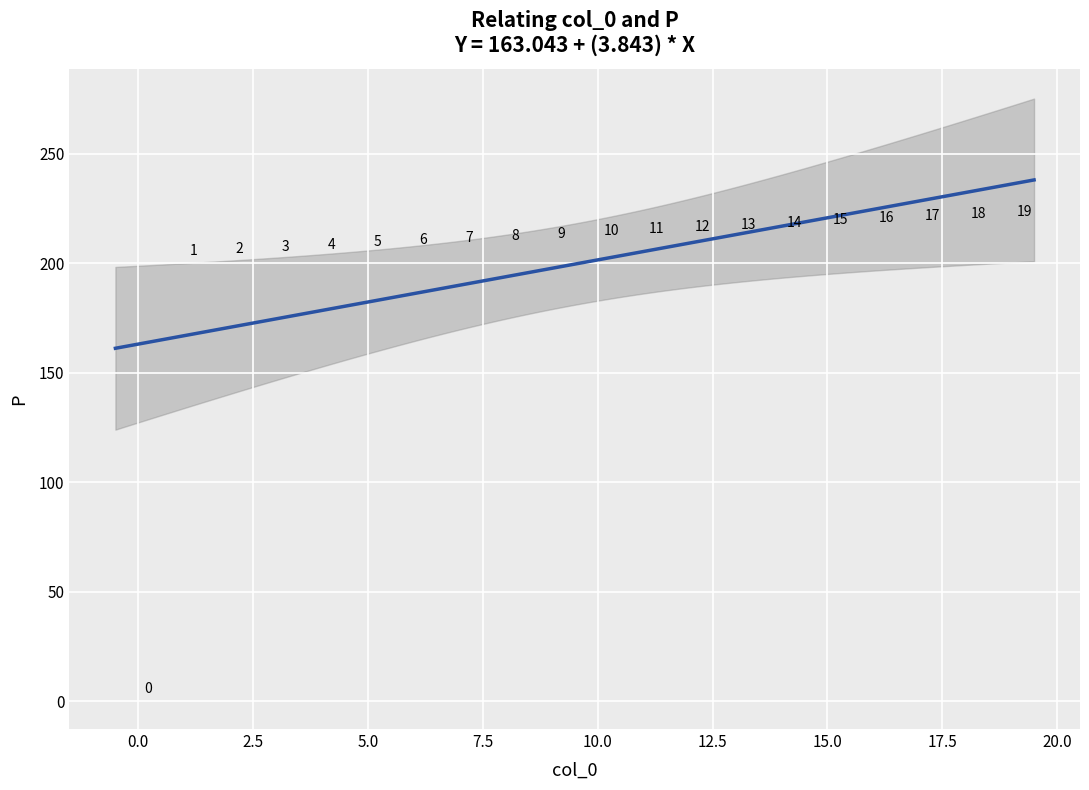

What Y value in the scatter plot is closest to 110?

201